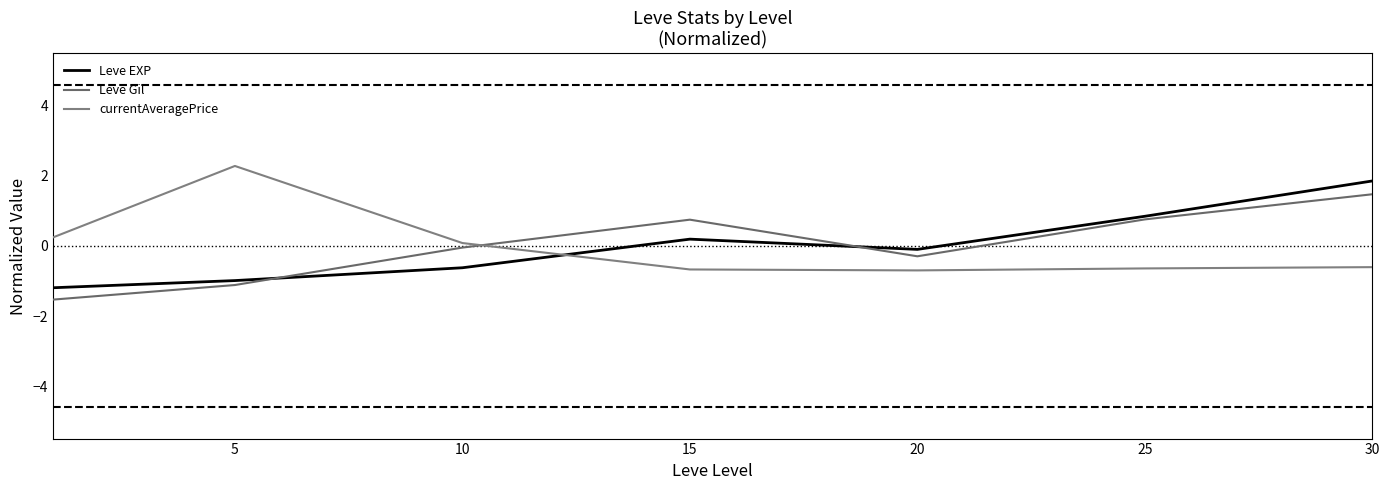

Does the chart display data point markers on the line(s)?

No